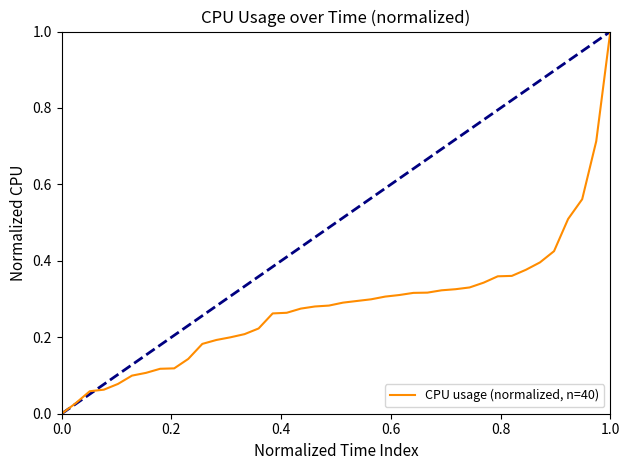

What is the maximum value shown in the chart?

1.0